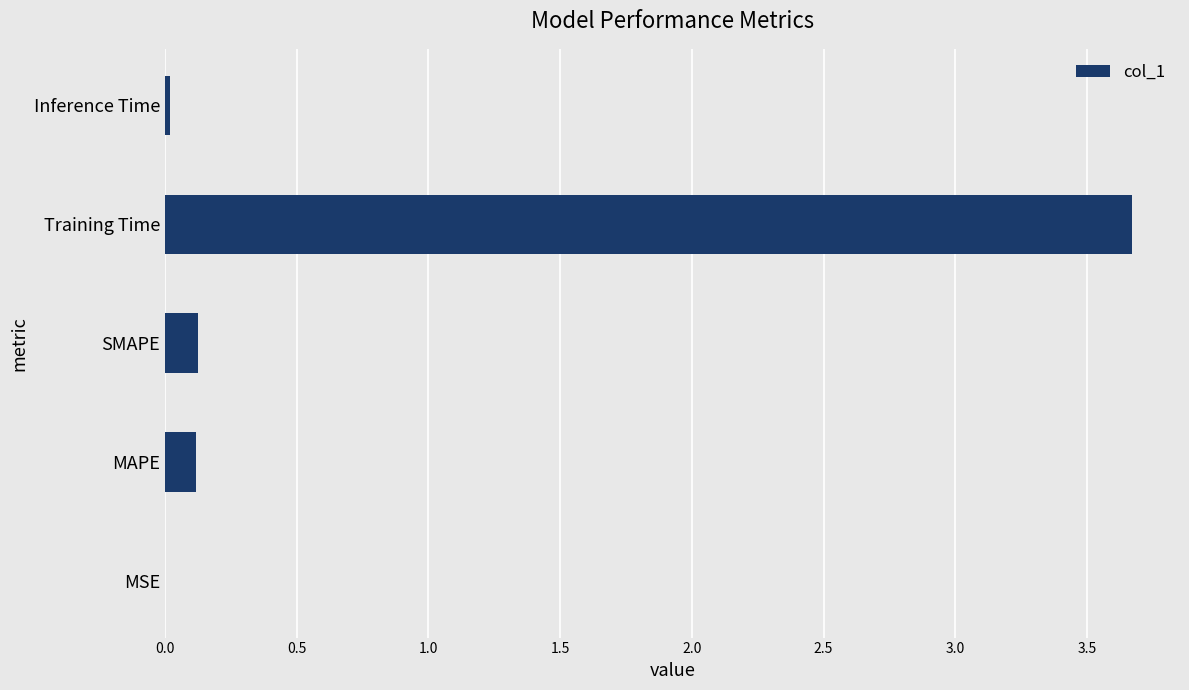

What is the sum of all values?

3.9